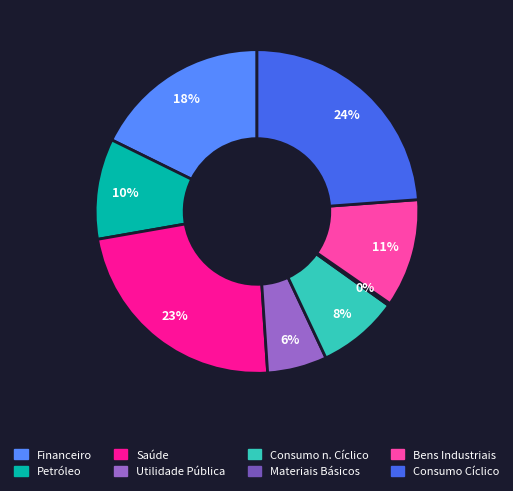

Is there any slice that represents more than half of the pie?

No